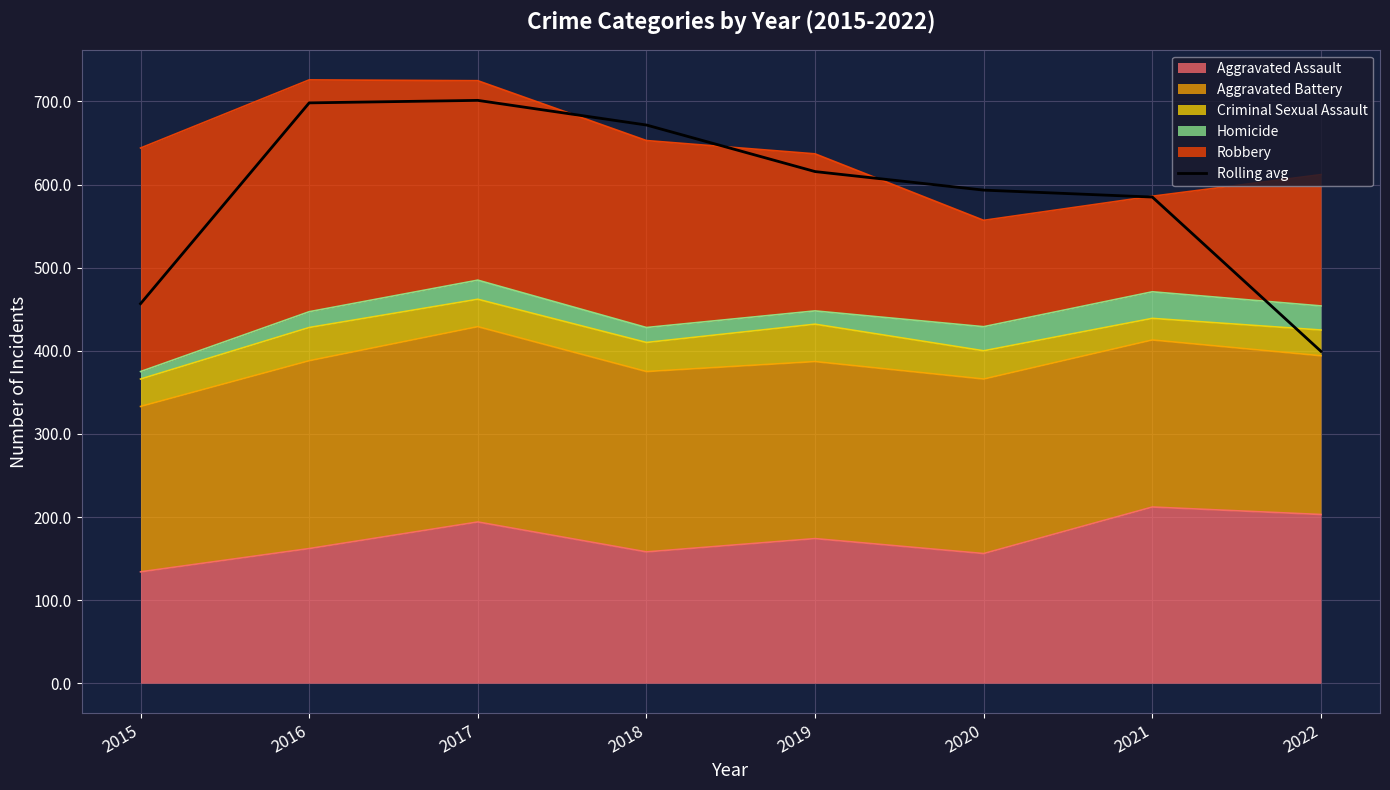

At which category does the data reach its first local peak?

2017